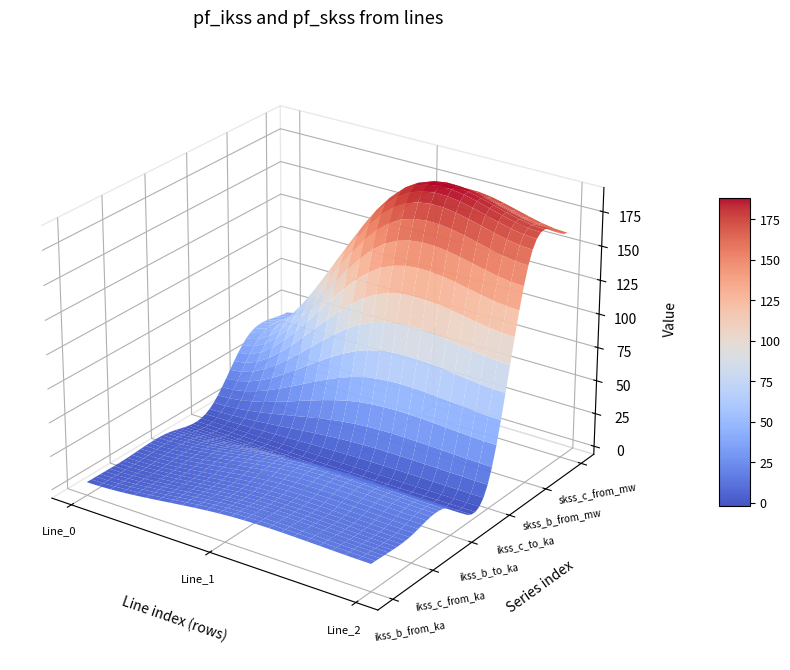

Reading left to right, list all the values displayed in this chart.

pf_ikss_b_from_ka: Line_0=3.7	Line_1=14.0	Line_2=14.0
pf_ikss_c_from_ka: Line_0=3.7	Line_1=14.0	Line_2=14.0
pf_ikss_b_to_ka: Line_0=3.7	Line_1=14.0	Line_2=14.0
pf_ikss_c_to_ka: Line_0=3.7	Line_1=14.0	Line_2=14.0
pf_skss_b_from_mw: Line_0=42.8	Line_1=161.5	Line_2=161.5
pf_skss_c_from_mw: Line_0=42.8	Line_1=161.5	Line_2=161.5